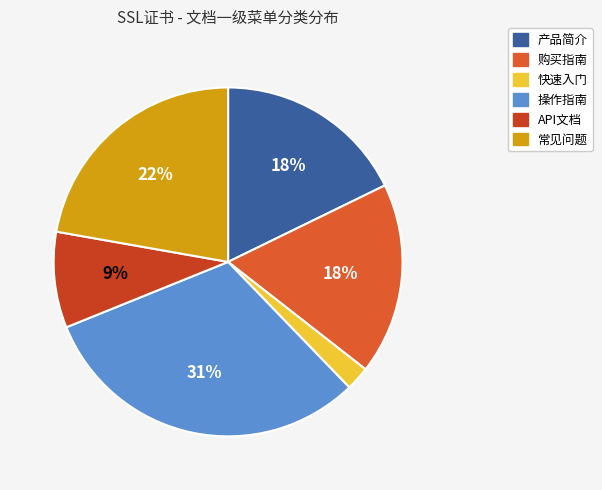

Is the sum of 常见问题 and 操作指南 greater than half?

Yes